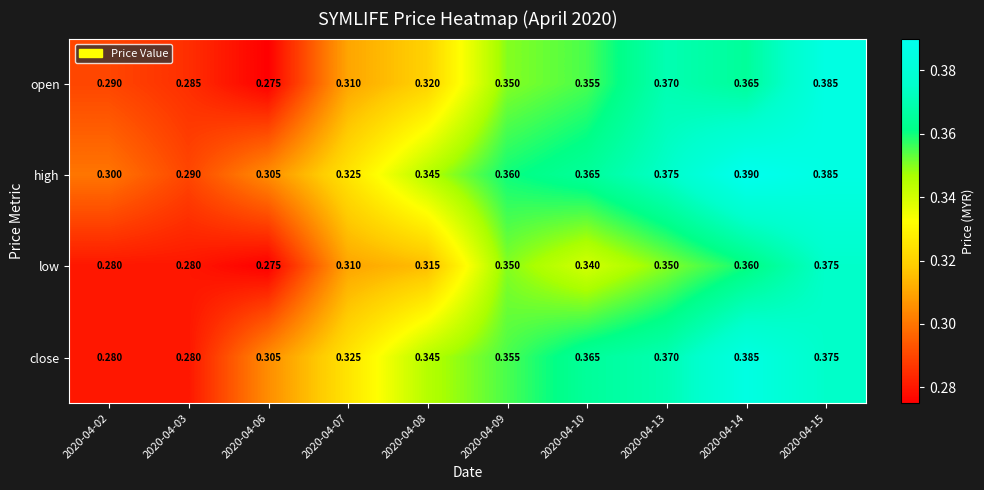

Rank the series by their average value, from highest to lowest.

high, close, open, low